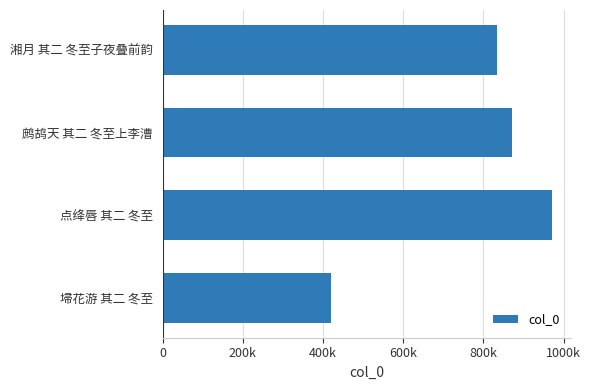

What is the smallest value displayed?

419977